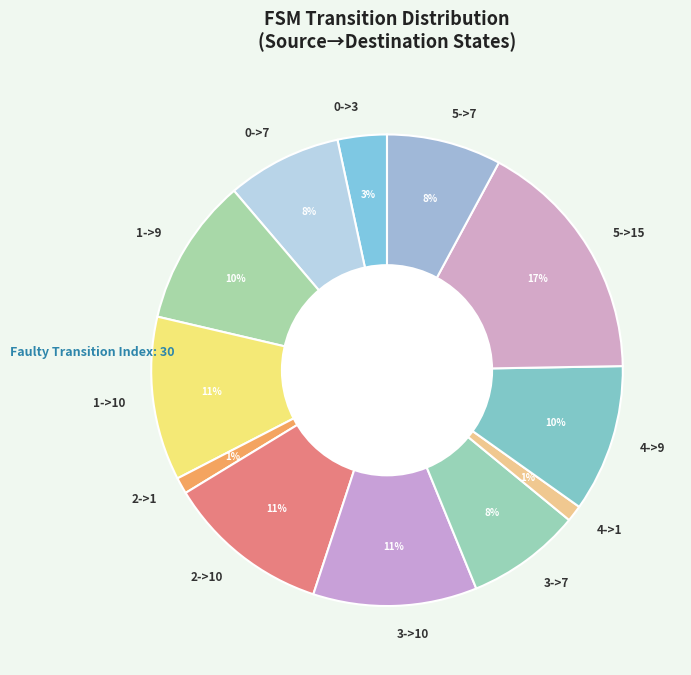

To the nearest percent, what is the combined percentage of 3->10 and 0->7?

19%